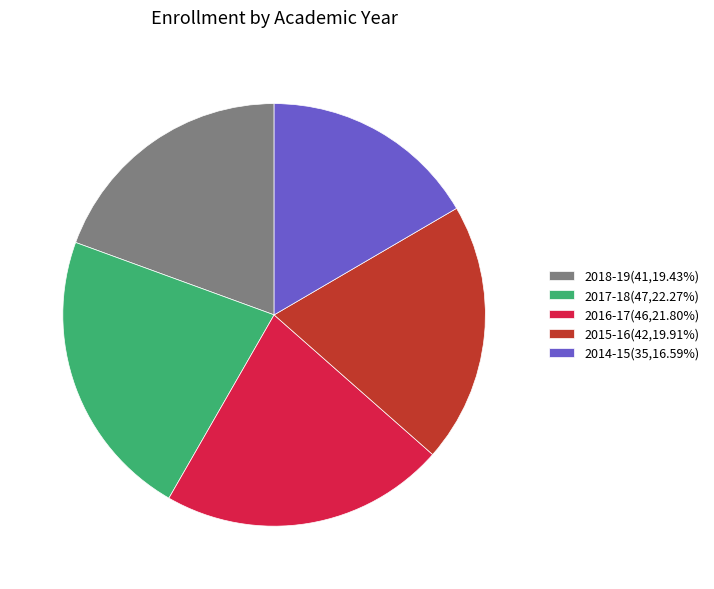

Do 2016-17 and 2017-18 together represent more than half of the pie?

No